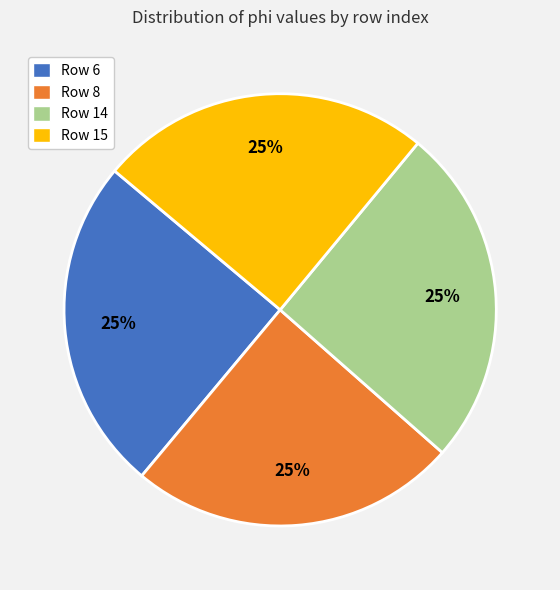

The Row 6 slice represents 17% of the pie. True or false?

False